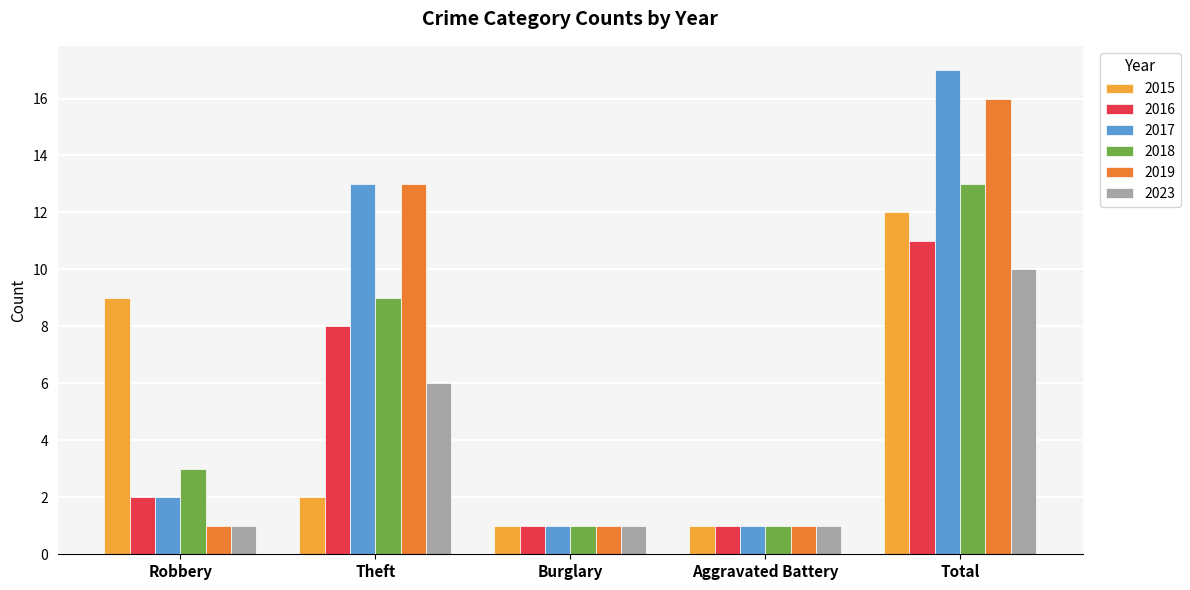

Does the chart contain any negative values?

No